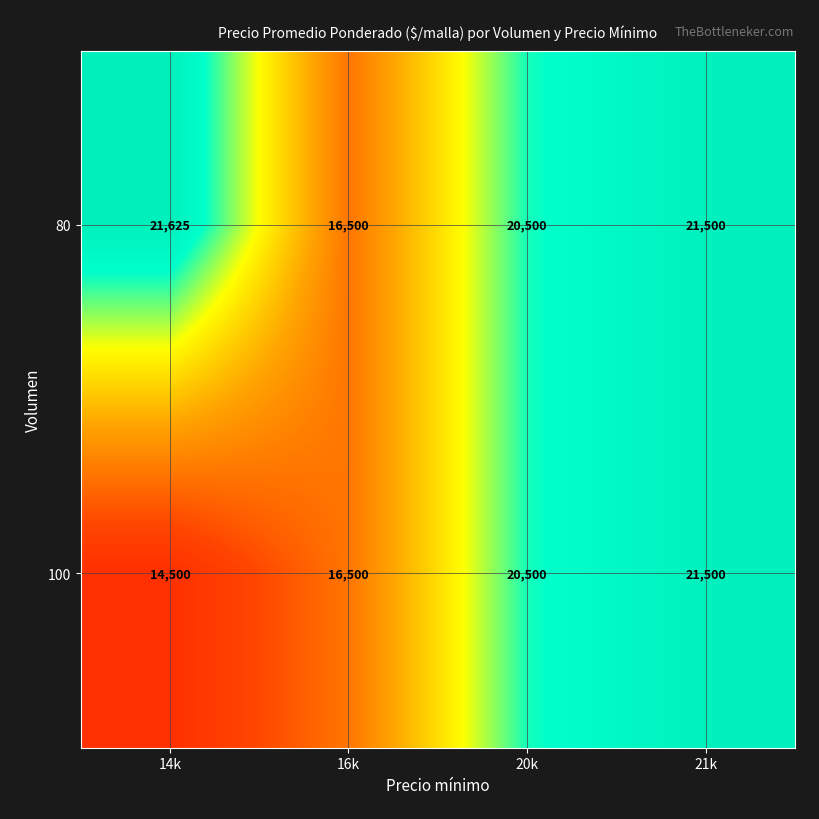

Reading left to right, list all the values displayed in this chart.

80: 21625	16500	20500	21500
100: 14500	16500	20500	21500